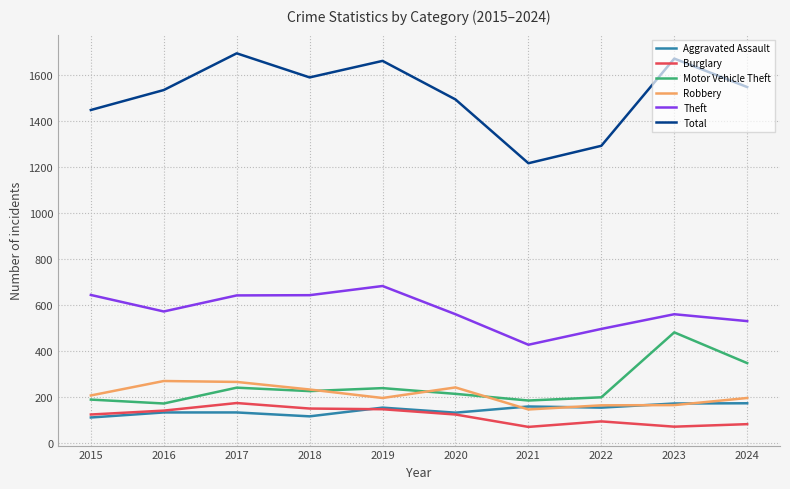

Does the chart display data point markers on the line(s)?

No